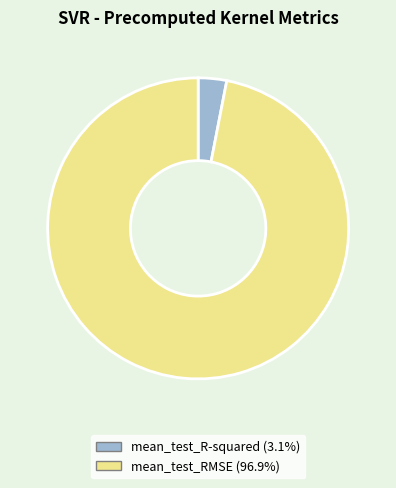

Is there a majority slice in this chart?

Yes